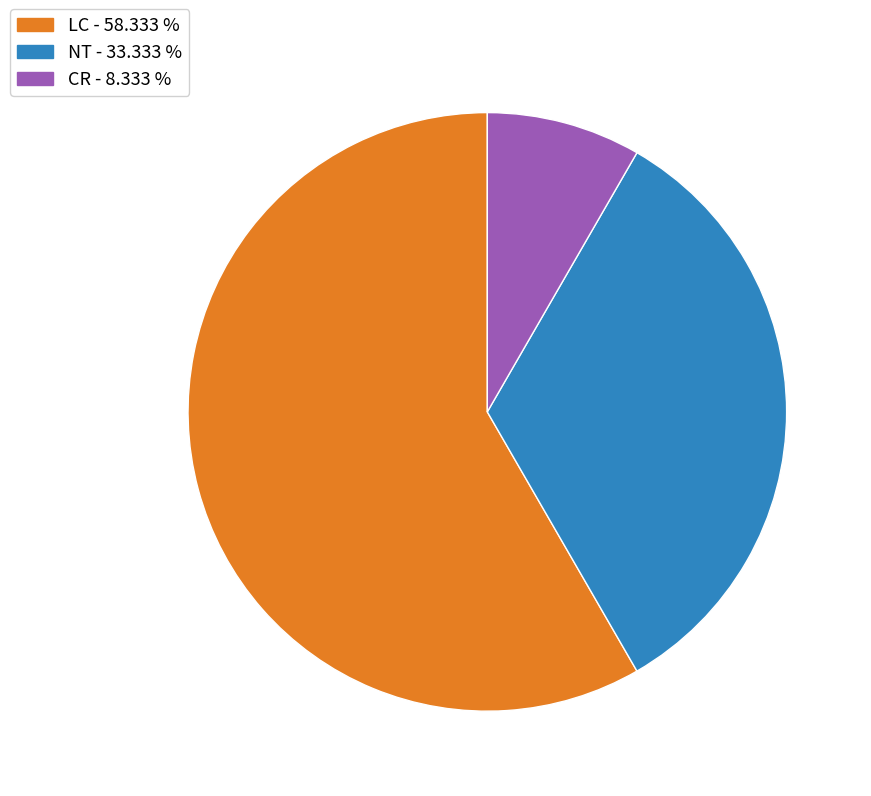

Does any single category account for the majority?

Yes